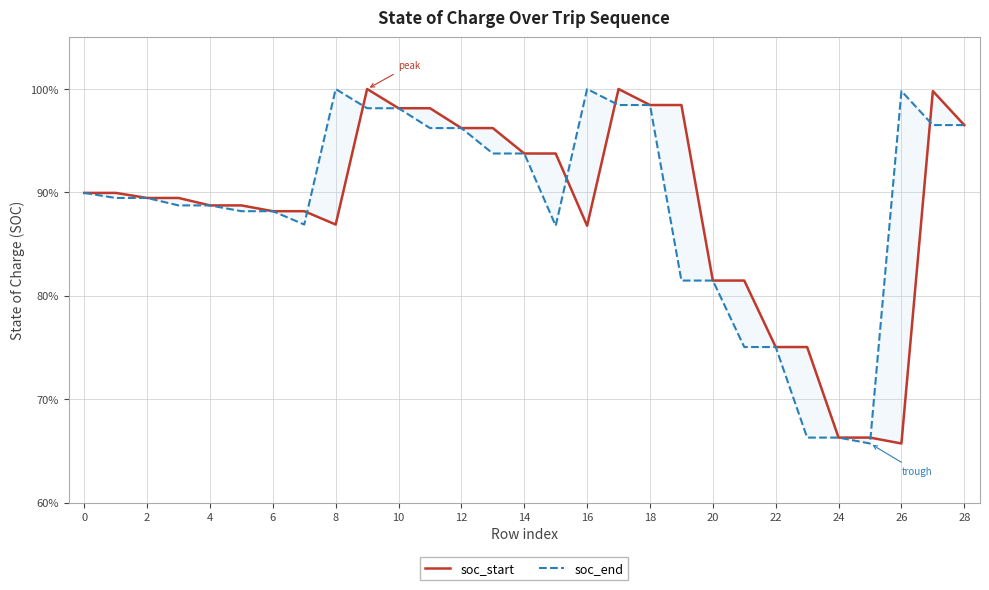

Does the chart display data point markers on the line(s)?

No